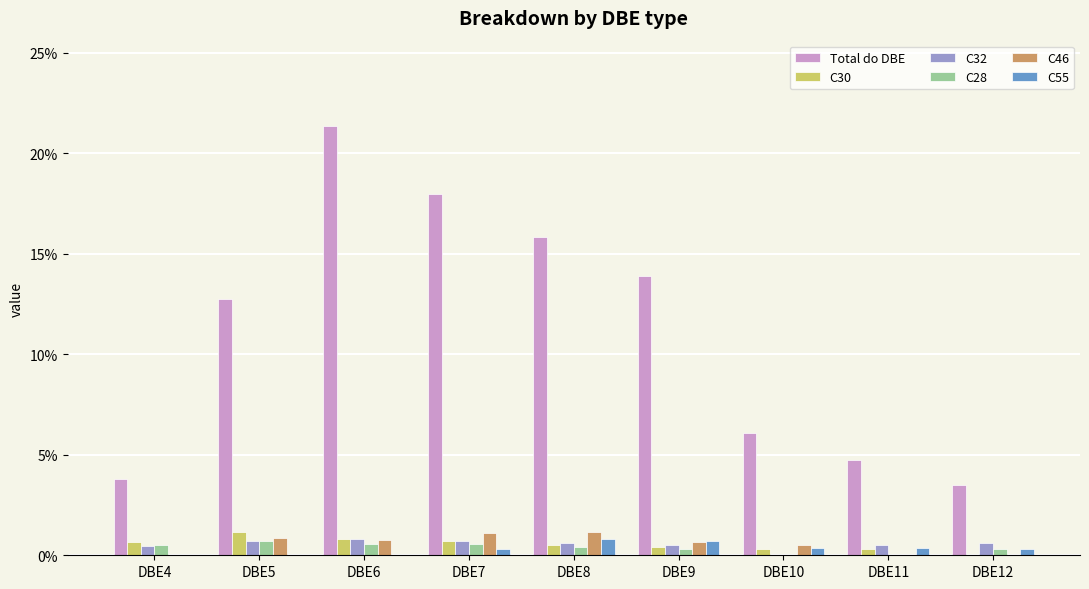

Does the chart contain stacked bars?

No